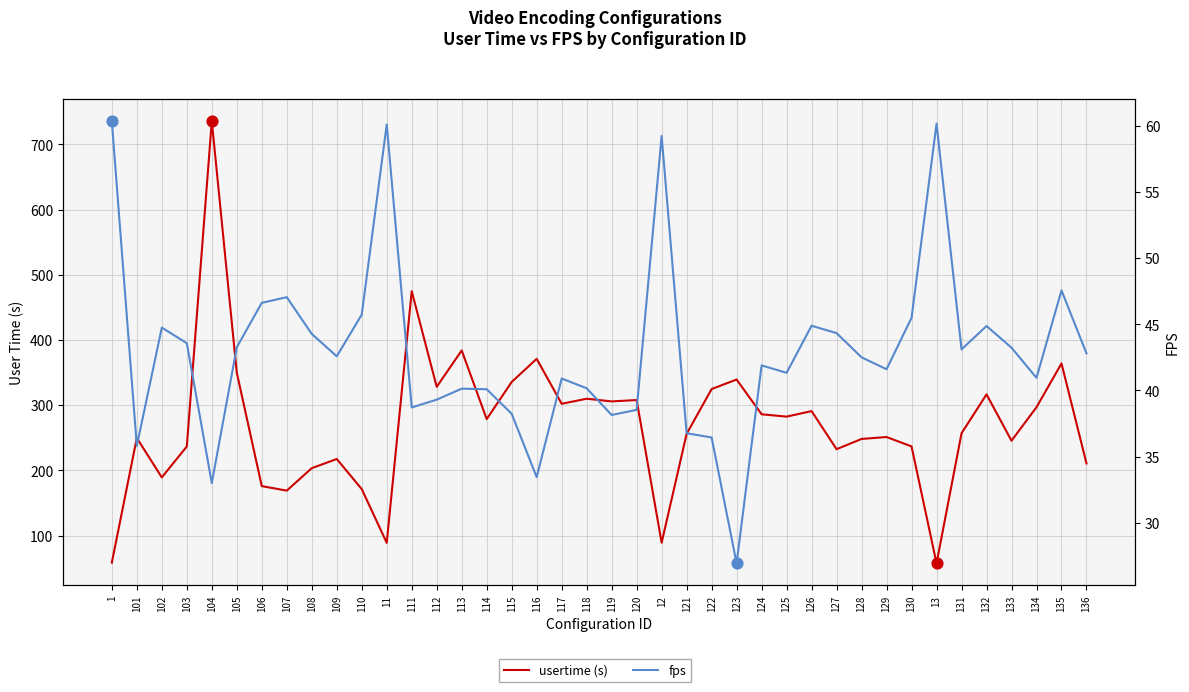

Which series has the largest Y range (max minus min)?

usertime (s)